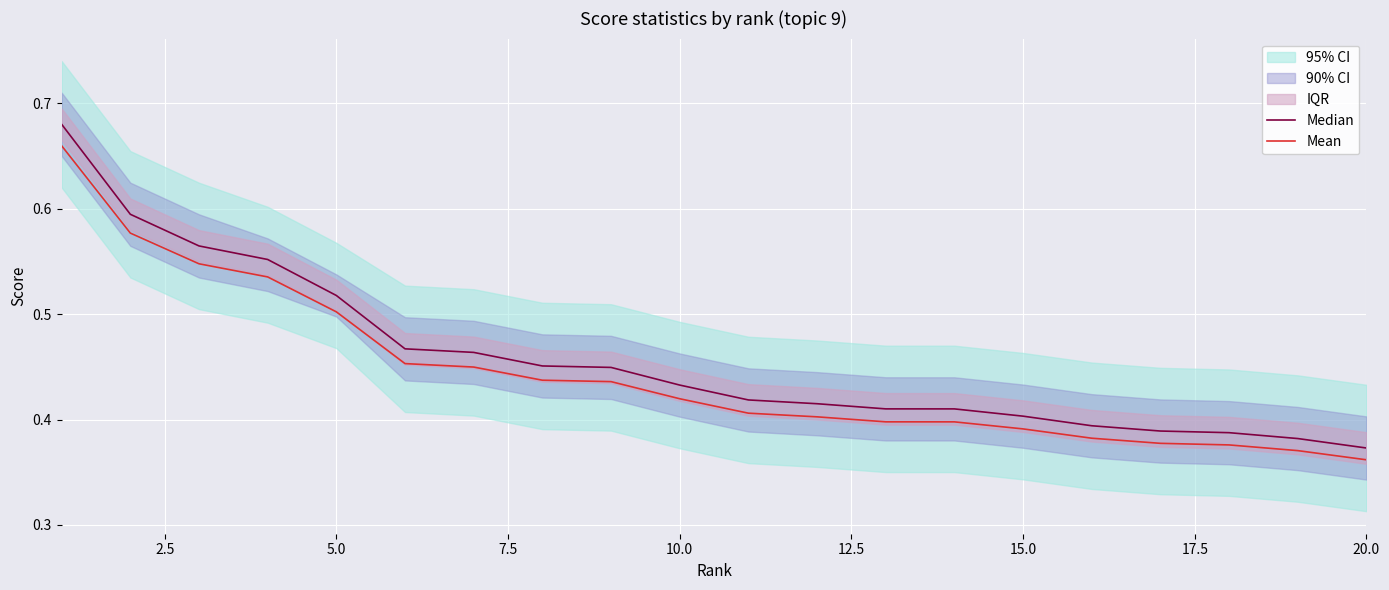

At which label is Median closest to 0?

20.0